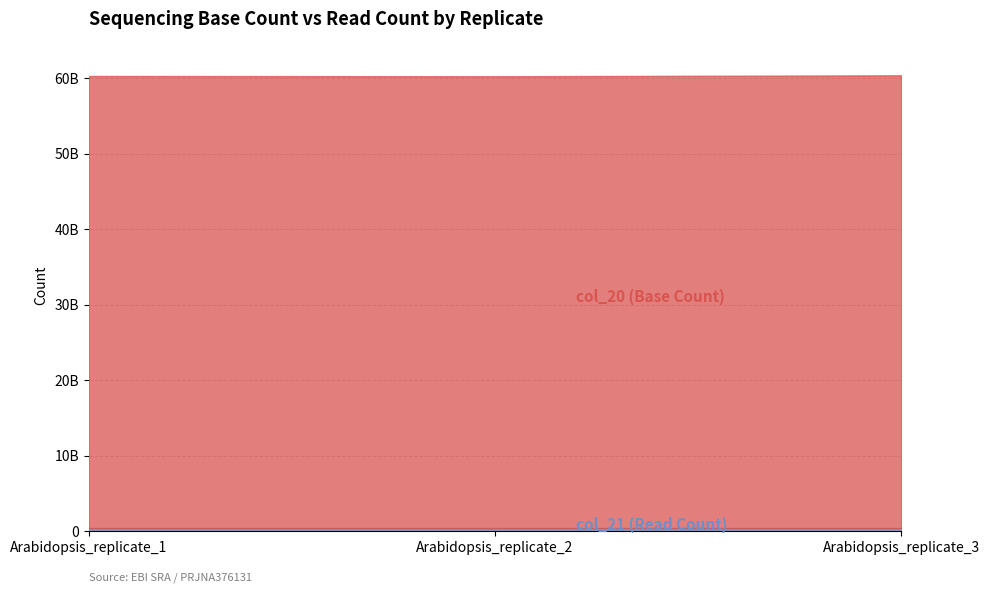

Which label corresponds to the largest value in the chart?

Arabidopsis_replicate_3